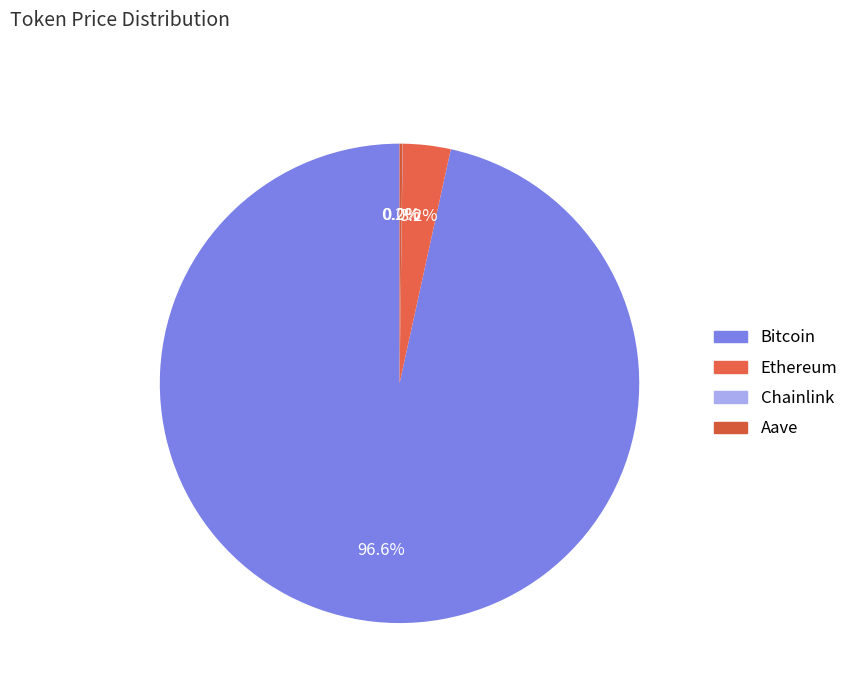

True or false: Chainlink accounts for 1% of the total.

False